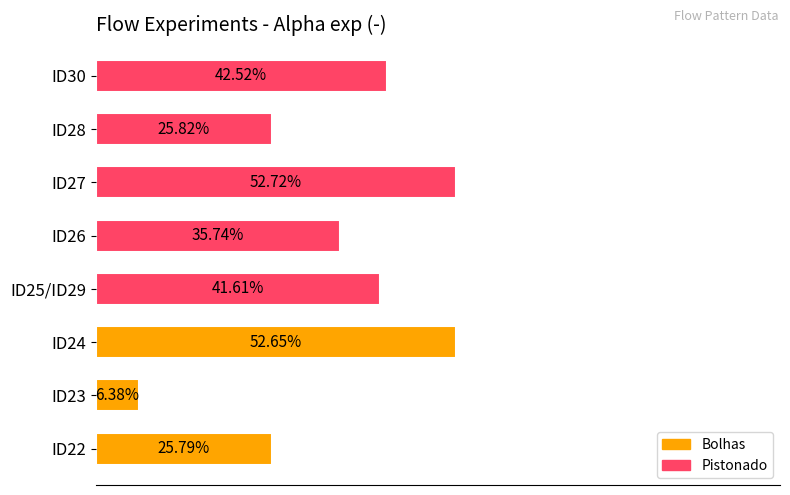

Which has a higher value, ID24 or ID22?

ID24